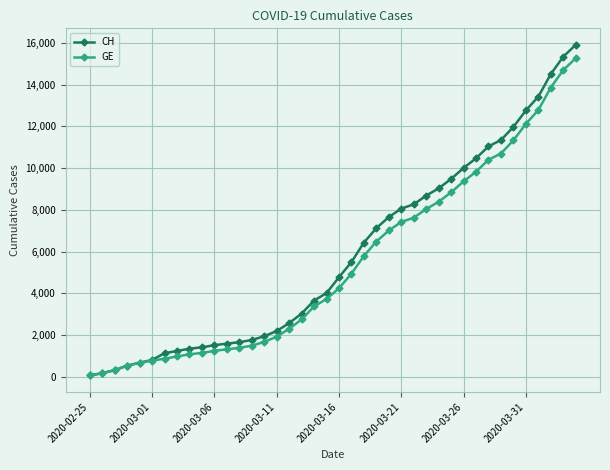

What is the highest value of the CH series?

15900